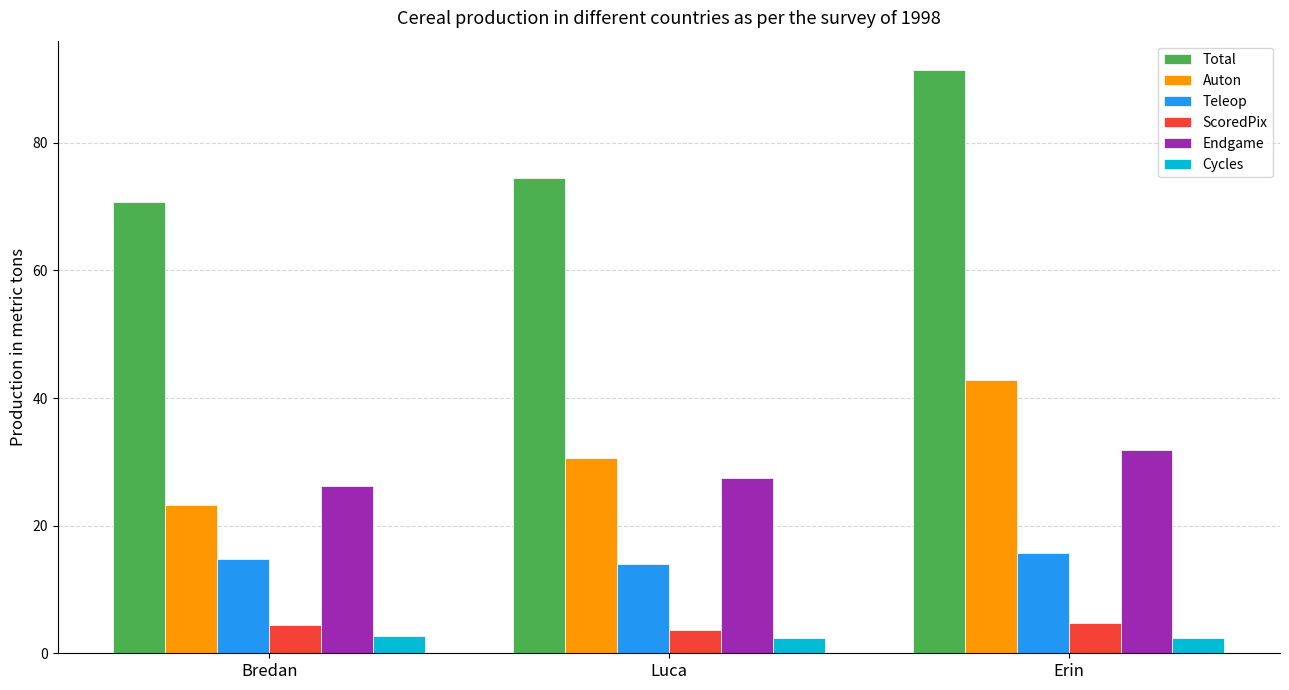

True or false: Teleop has a value of 15.8 at Erin.

True